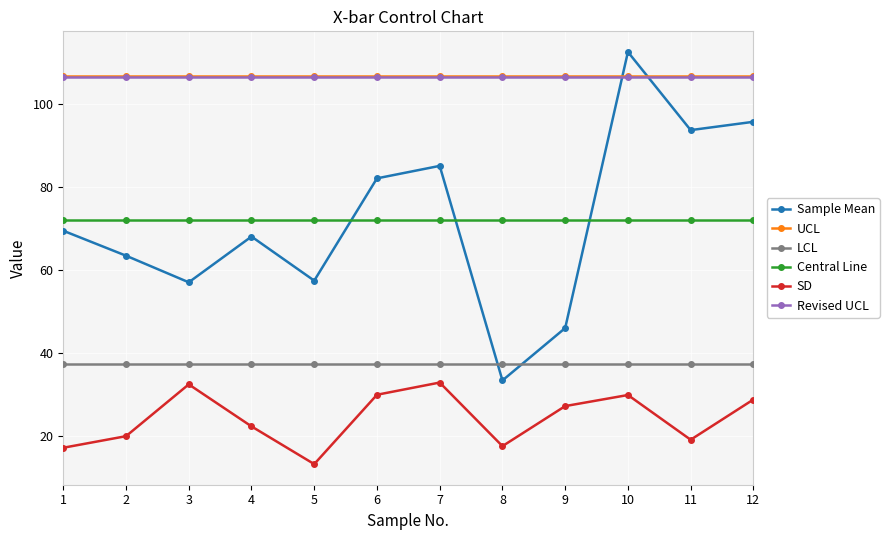

True or false: SD and Central Line intersect in this chart.

False